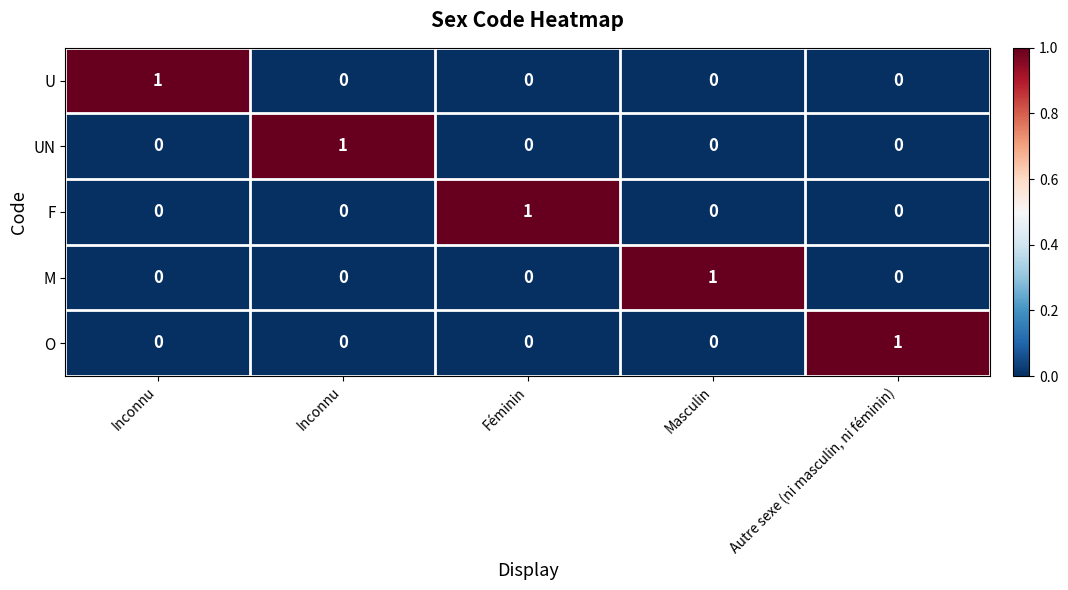

At which category is the sum across all series the highest?

Inconnu